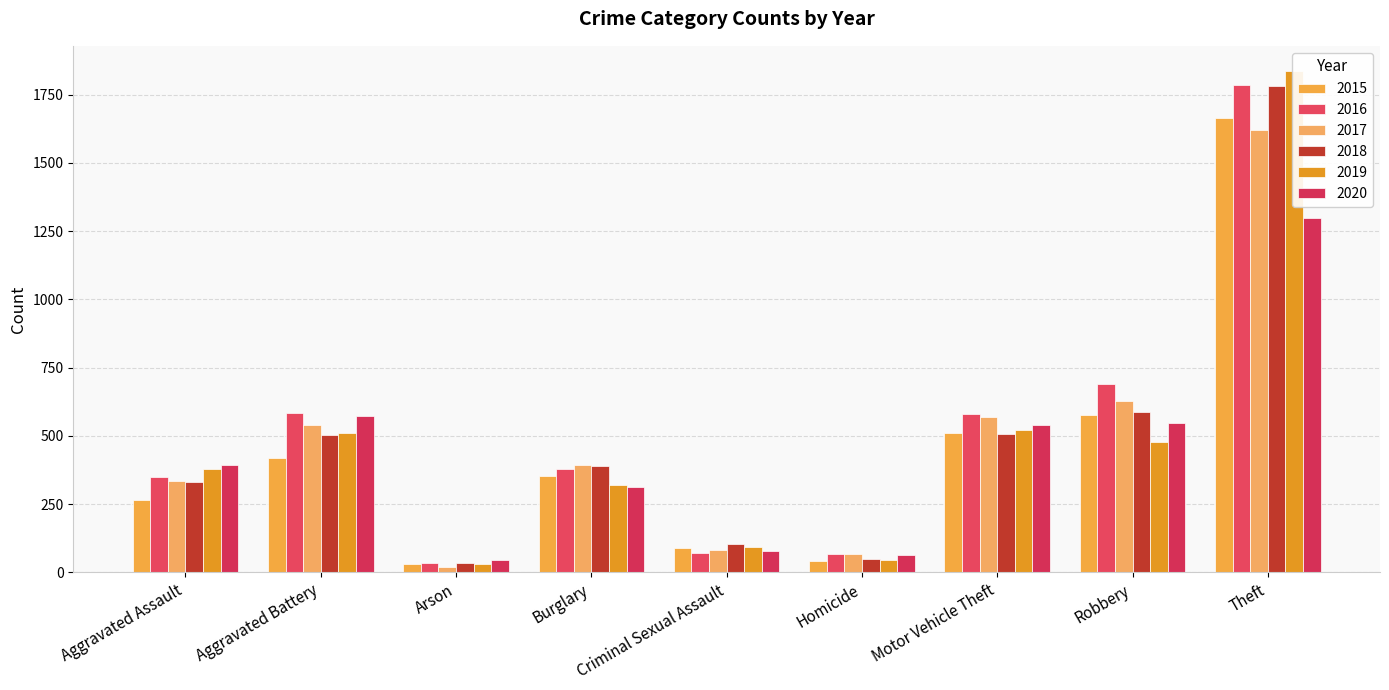

At which label is 2020 closest to 672?

Aggravated Battery